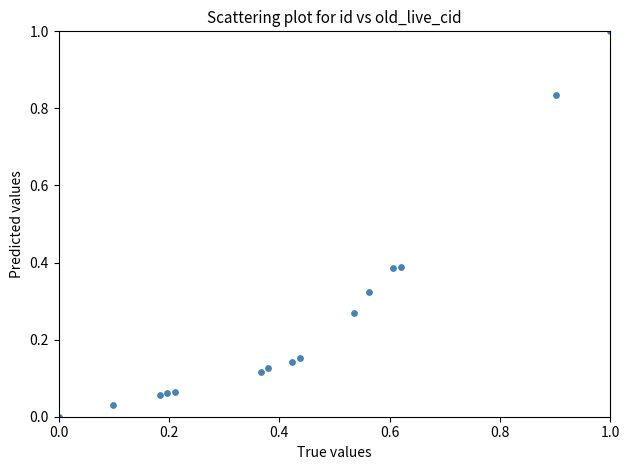

What is the range of X values (max minus min)?

1.0